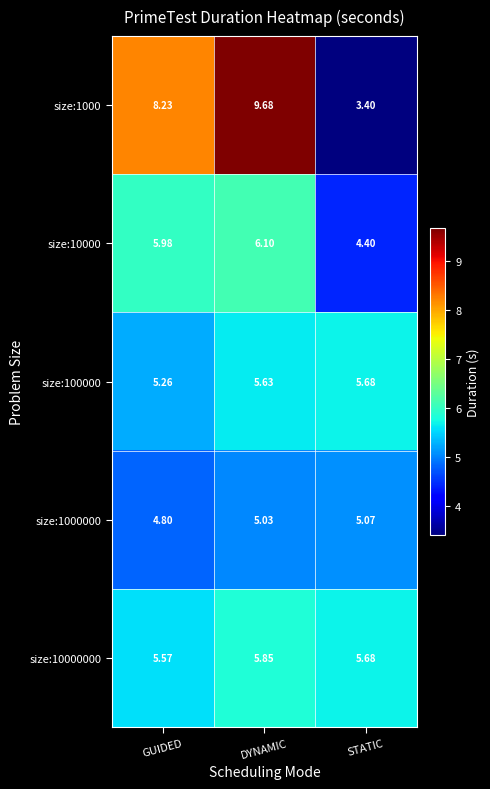

At which category is the sum across all series the highest?

DYNAMIC